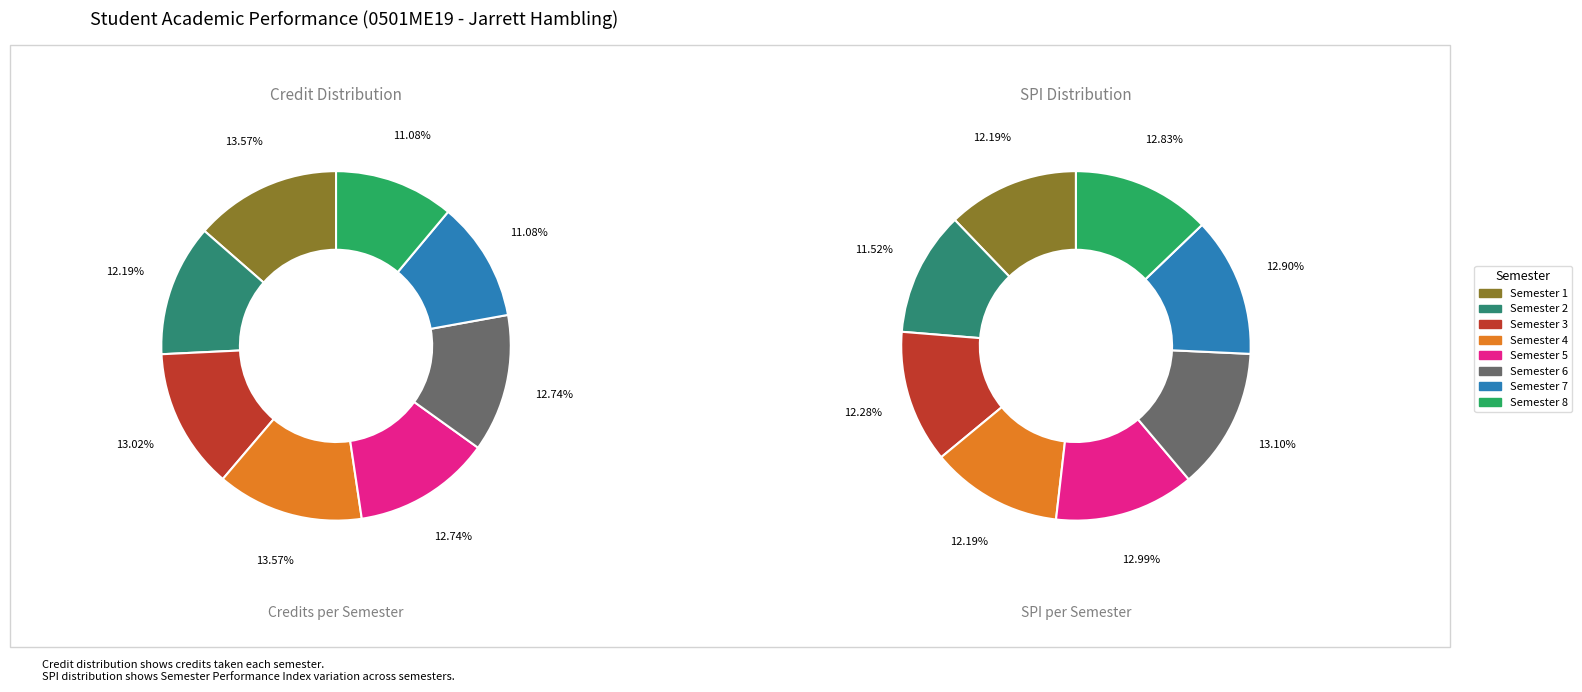

To the nearest percent, what is the difference between the Semester 1 and Semester 2 slice percentages?

1%